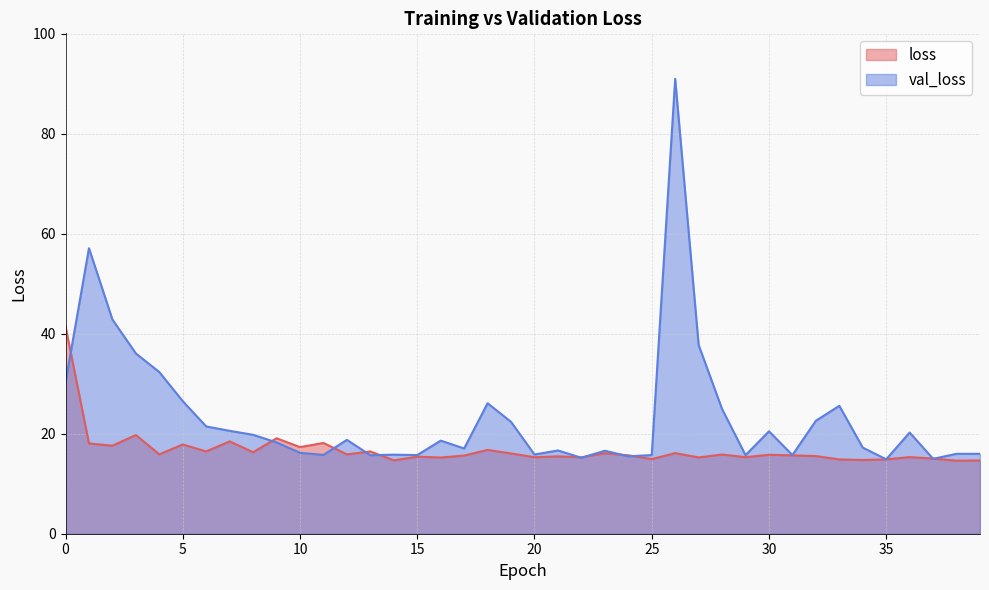

What is the value of the loss point at the 20th from the left?

16.1